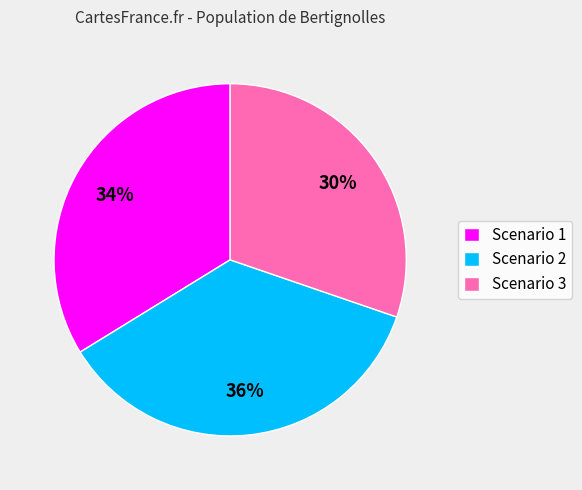

To the nearest percent, what portion does Scenario 2 represent?

36%